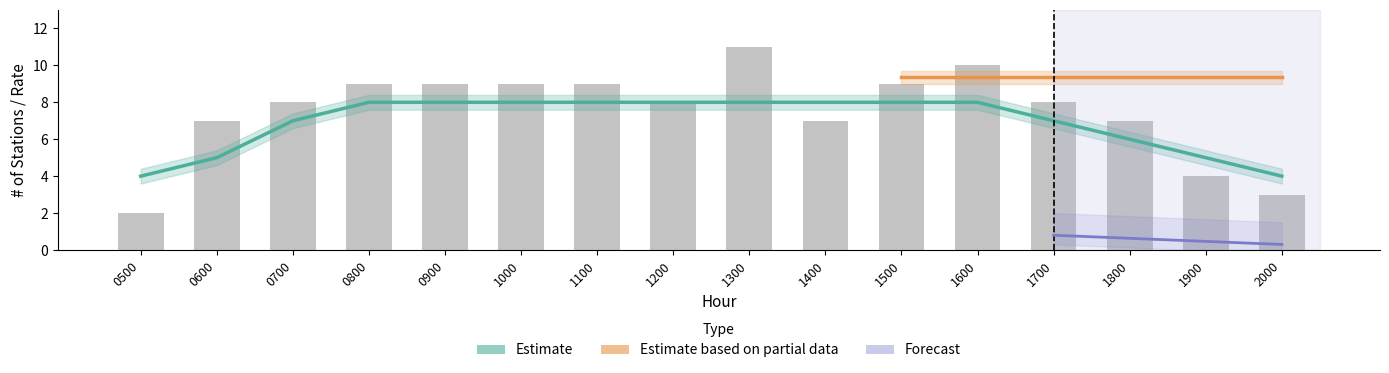

How many values are below 8?

6